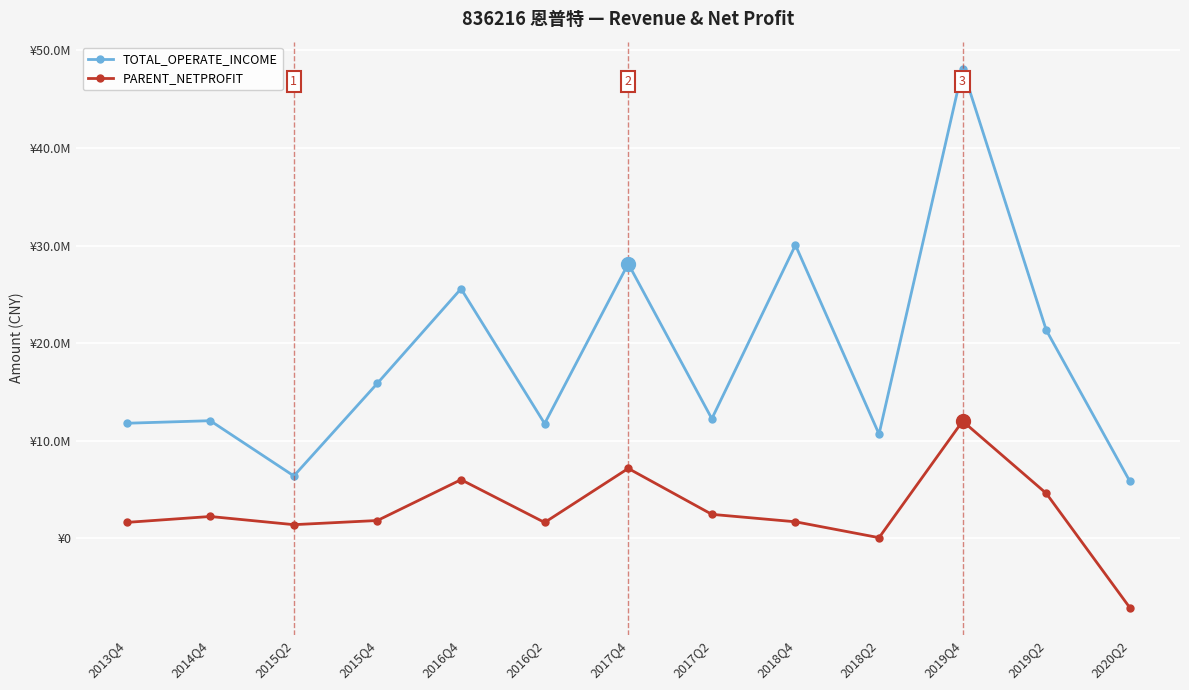

Does the chart display data point markers on the line(s)?

Yes